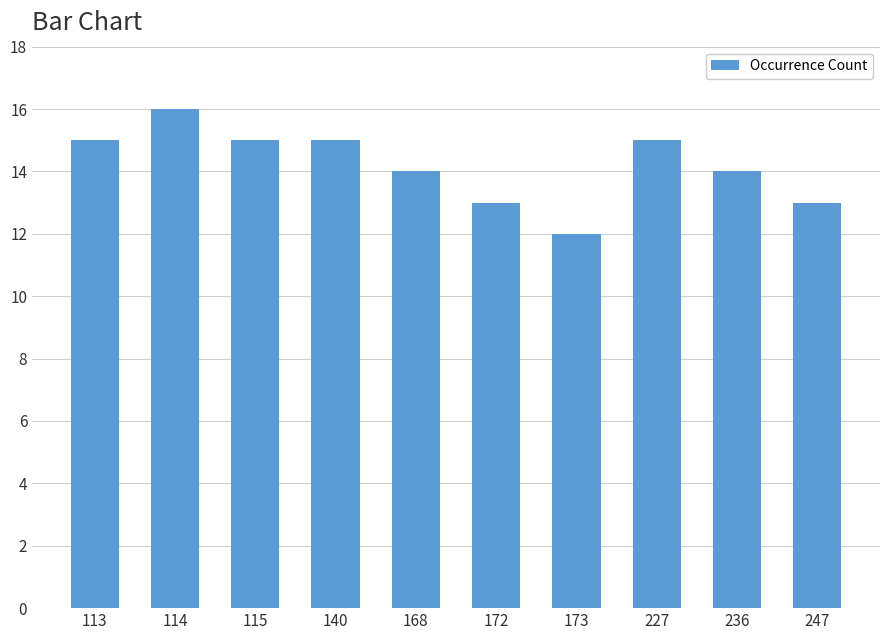

What is the sum of the values at 115 and 227?

30